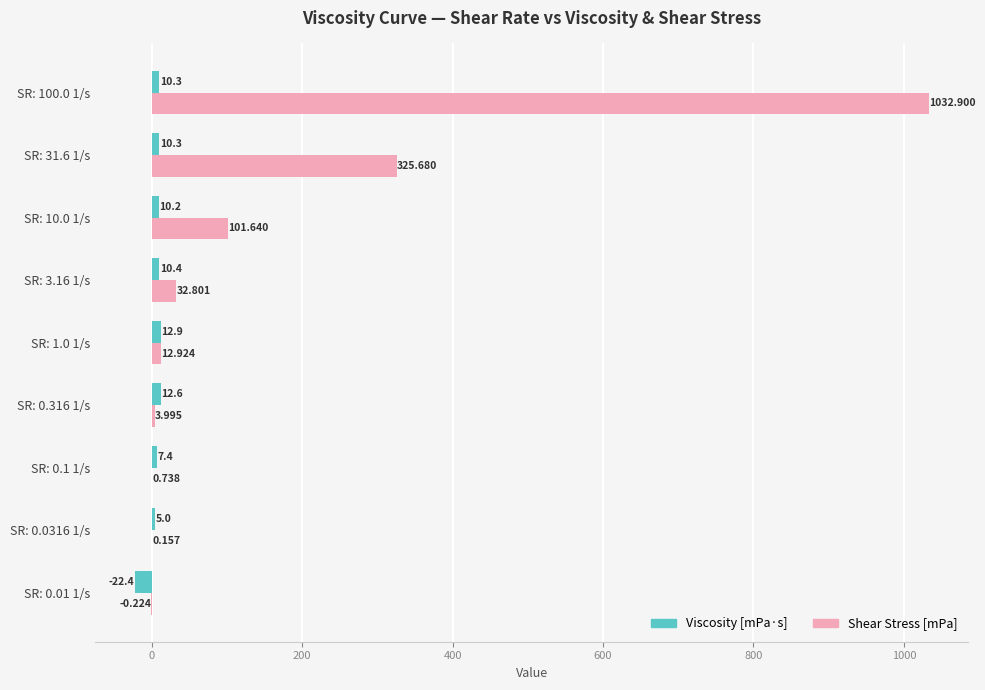

Between SR: 0.01 1/s and SR: 31.6 1/s, which series saw the biggest shift?

Shear Stress [mPa]